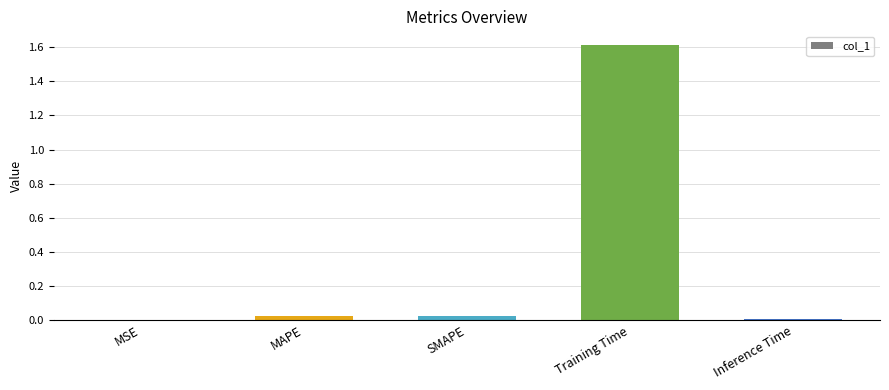

Is it true that the value at Inference Time is 0.0?

True